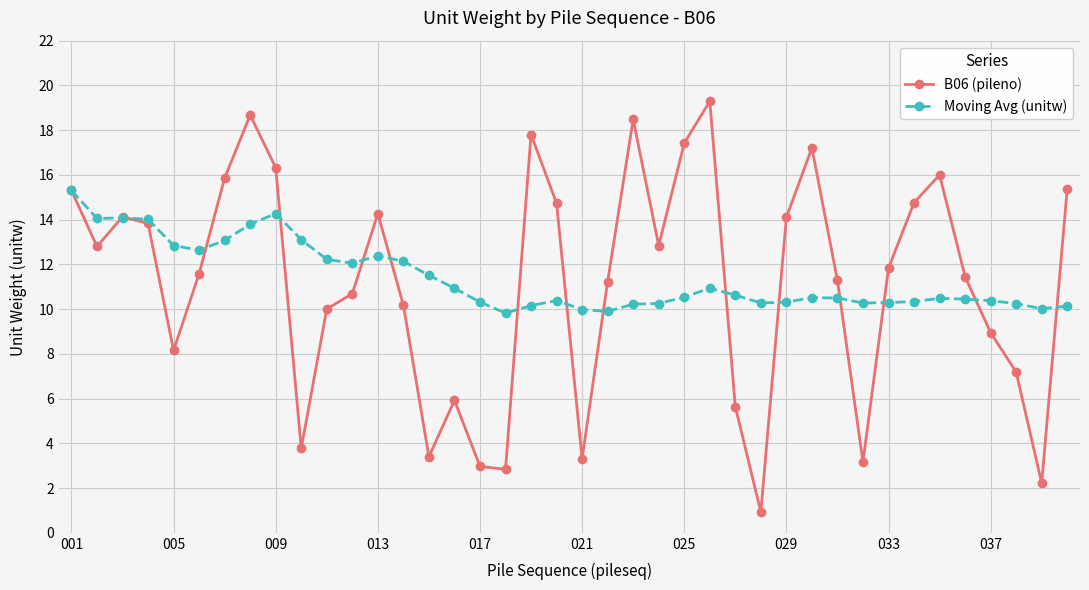

What is the value of the B06 (pileno) point at the 26th from the left?

19.3